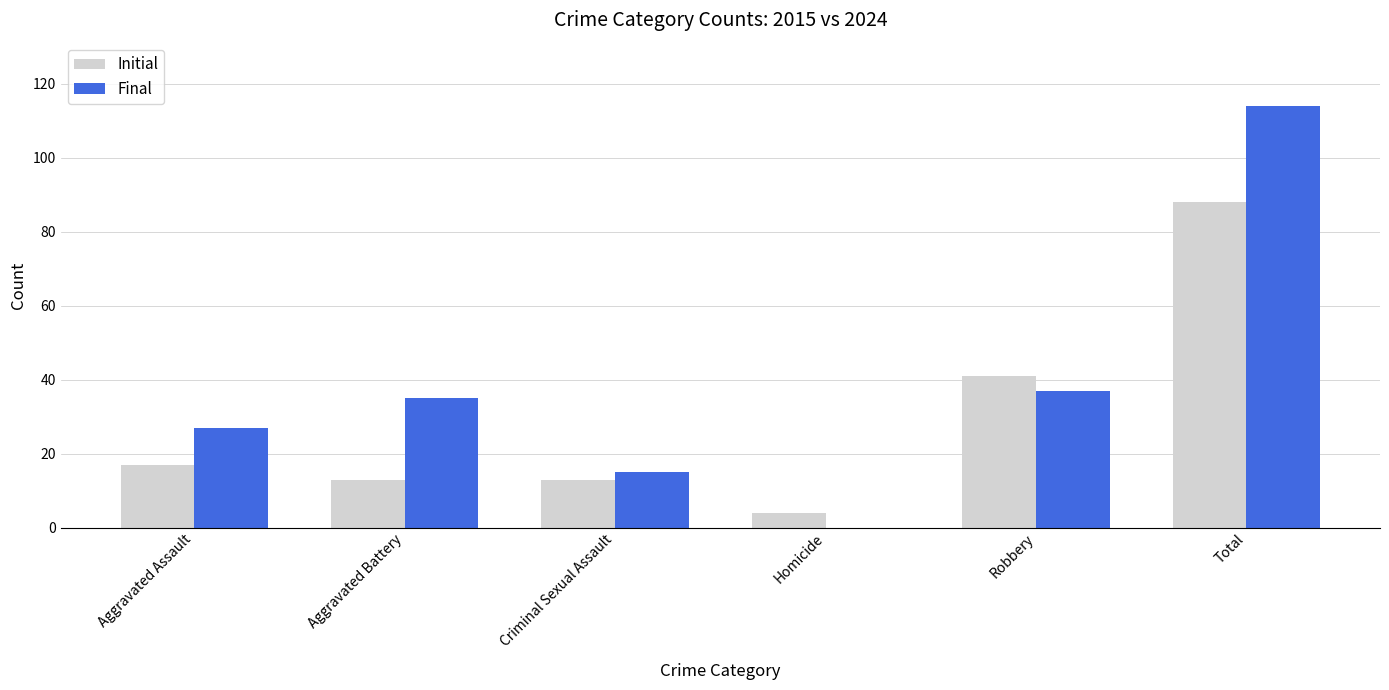

What is the sum of all Initial values?

176